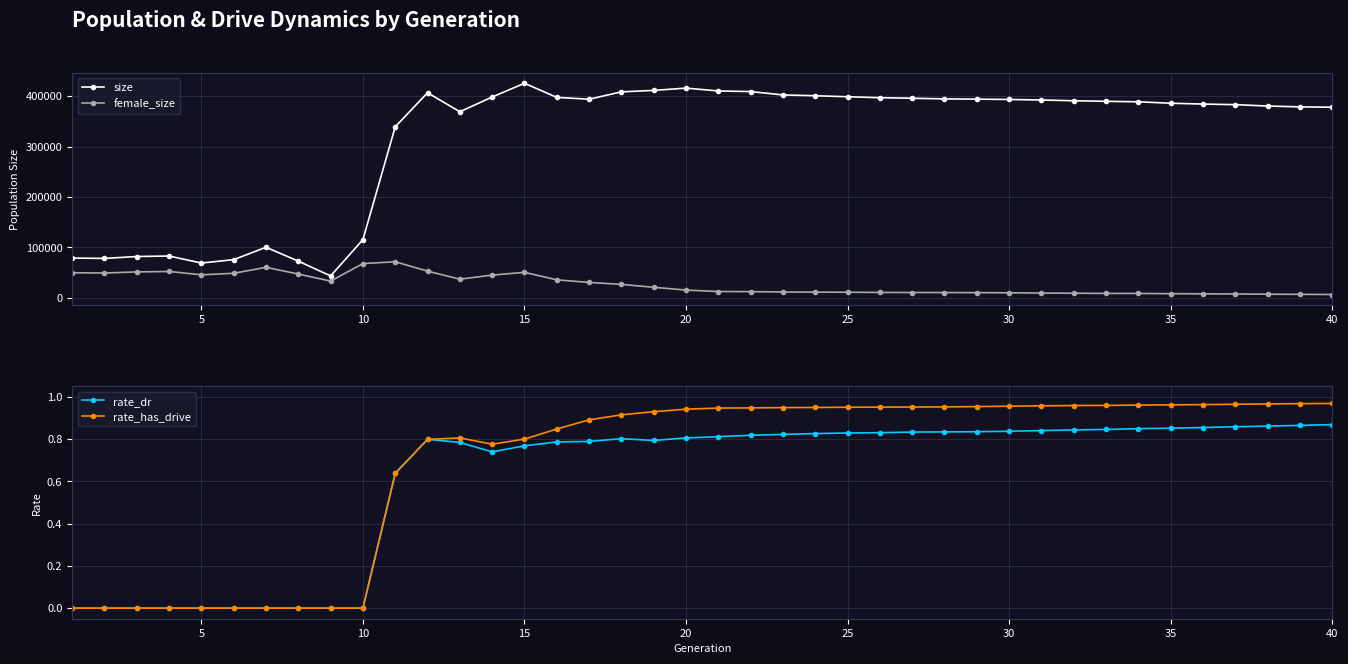

True or false: size has more than 0 points higher than both neighbors.

True